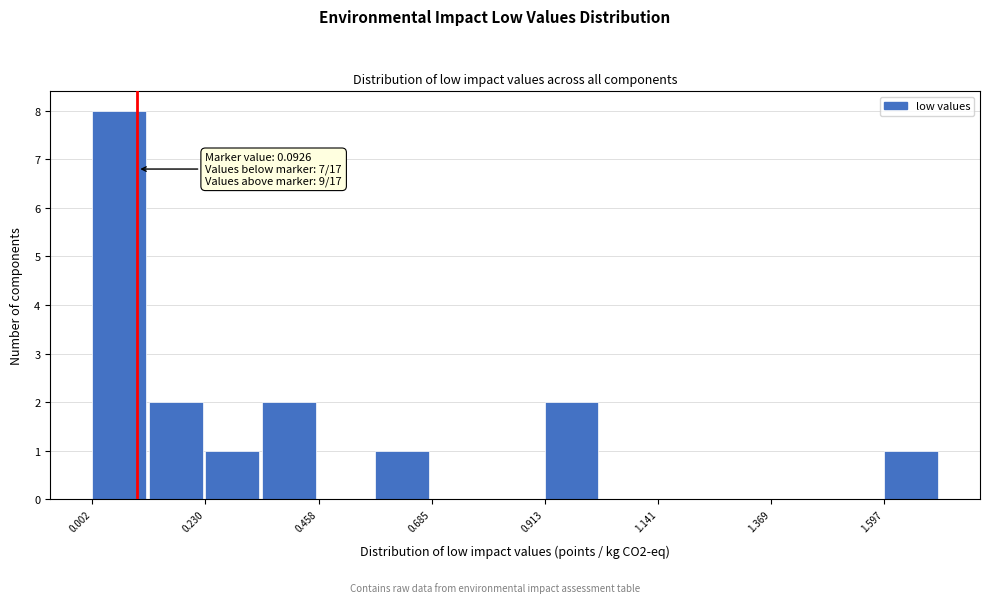

Read against the x-axis, roughly where is the centre of the tallest bar?

0.05